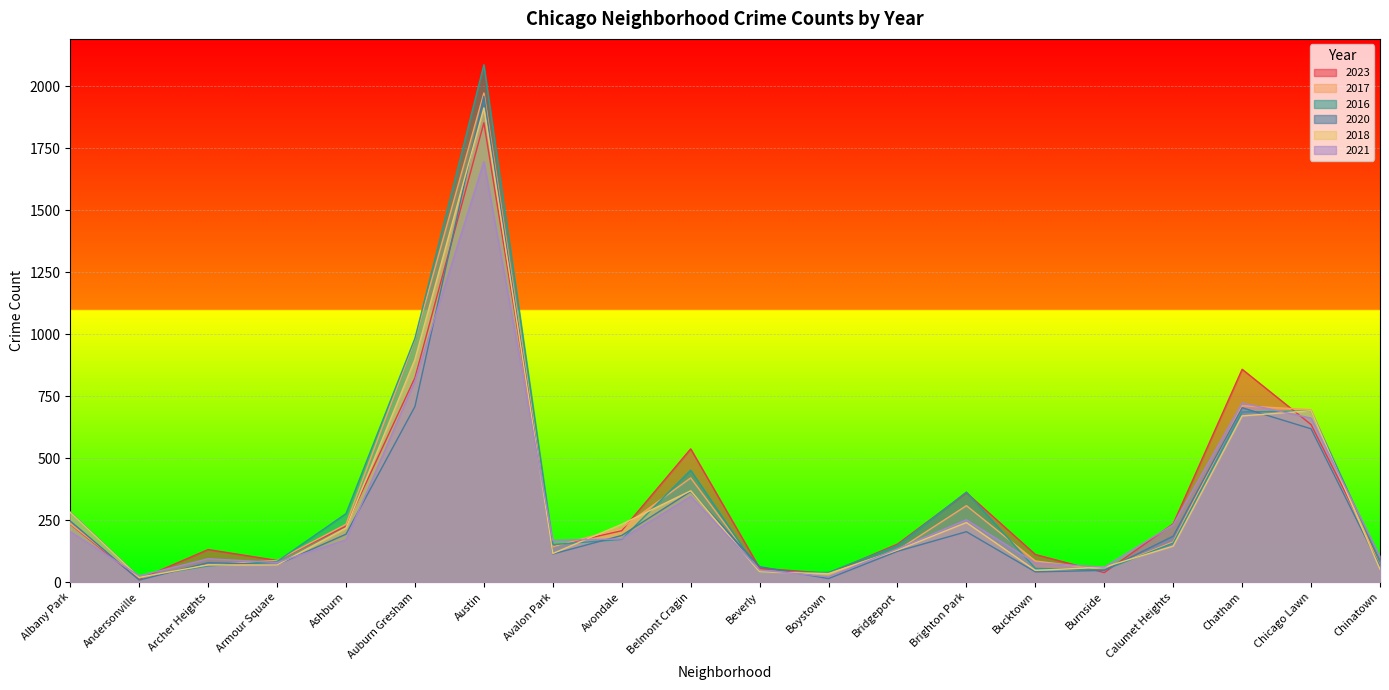

What are all the series names shown in the legend?

2023, 2017, 2016, 2020, 2018, 2021